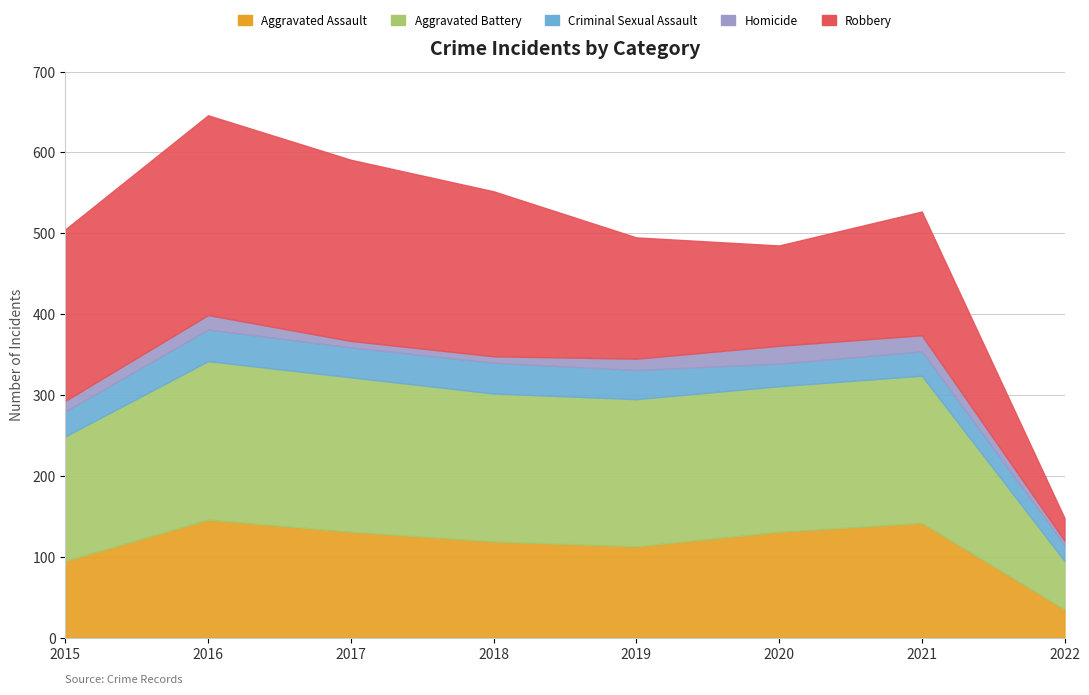

Reading left to right, list all the values displayed in this chart.

Aggravated Assault: 95	146	131	119	113	131	142	35
Aggravated Battery: 154	196	191	183	182	180	182	60
Criminal Sexual Assault: 31	39	37	38	36	28	30	20
Homicide: 13	18	8	8	14	22	20	5
Robbery: 212	247	224	204	150	124	153	28